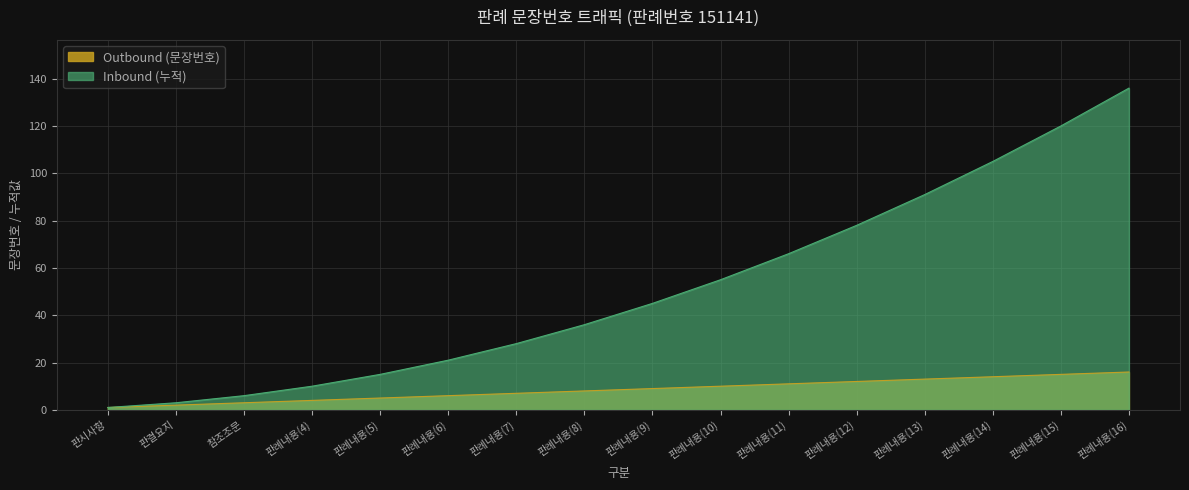

List the labels in order of Inbound (누적) value, smallest first.

판시사항, 판결요지, 참조조문, 판례내용(4), 판례내용(5), 판례내용(6), 판례내용(7), 판례내용(8), 판례내용(9), 판례내용(10), 판례내용(11), 판례내용(12), 판례내용(13), 판례내용(14), 판례내용(15), 판례내용(16)